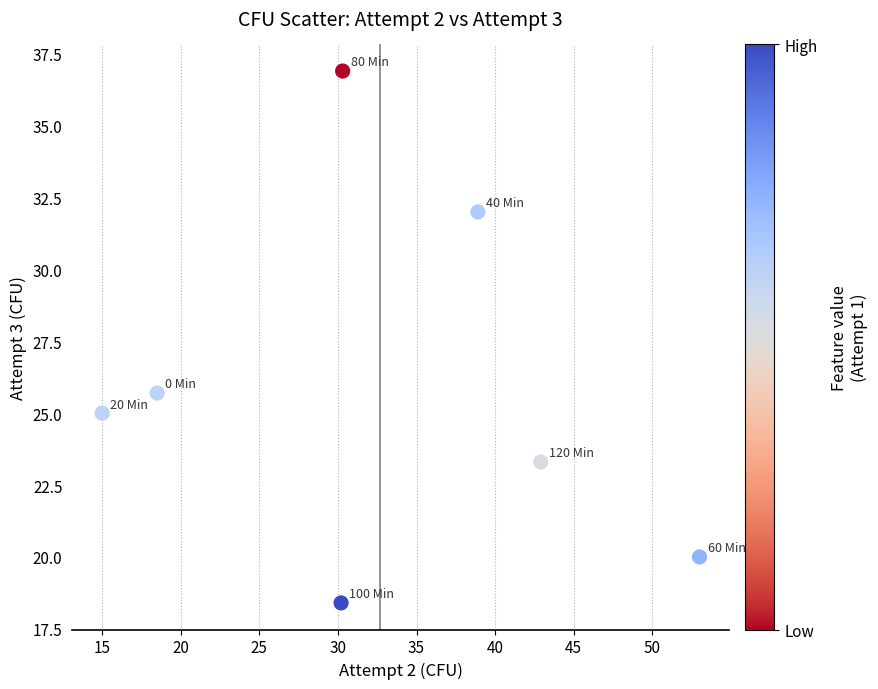

What is the average X value?

32.7